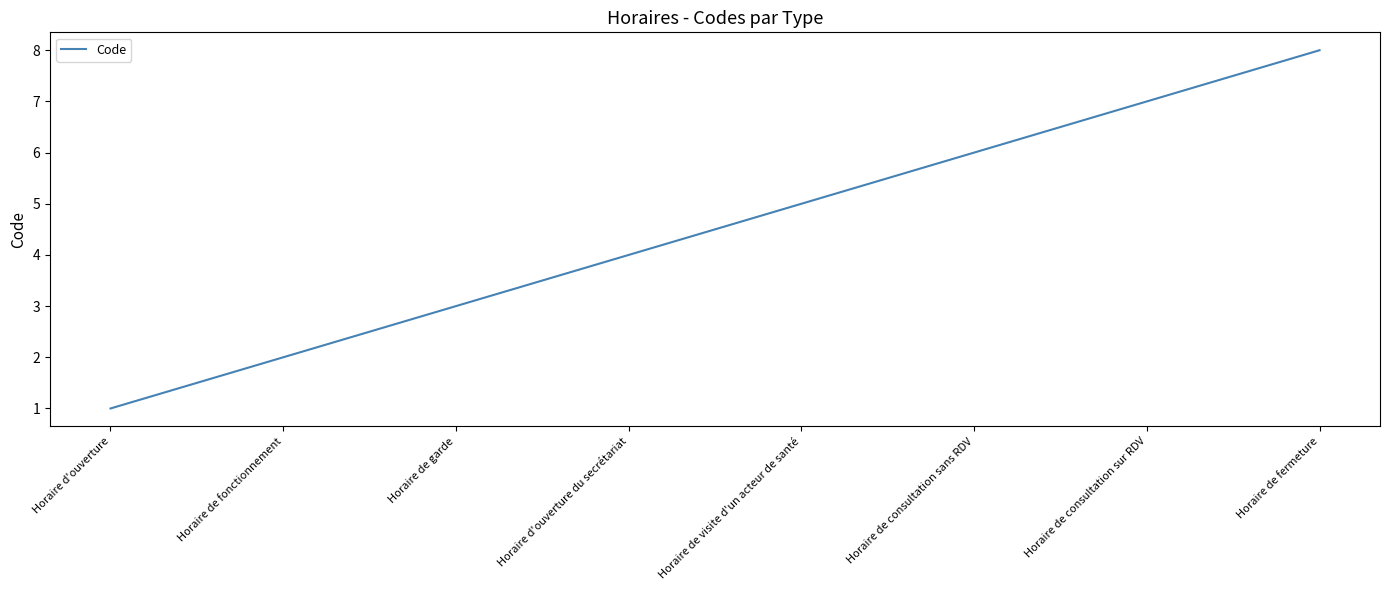

Reading right to left, list all the values displayed in this chart.

8	7	6	5	4	3	2	1